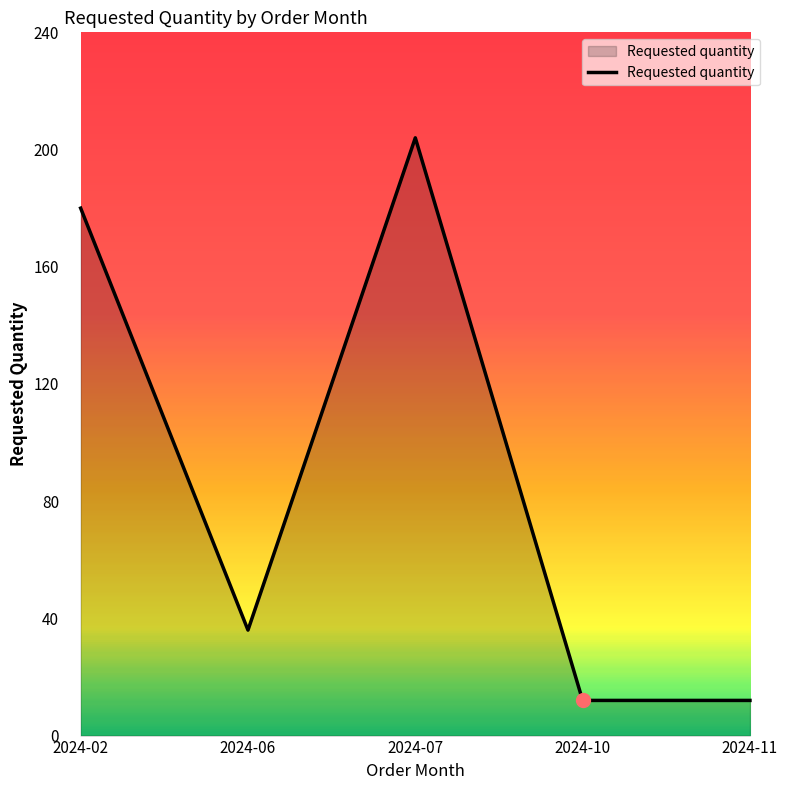

Between 2024-10 and 2024-06, which is larger?

2024-06